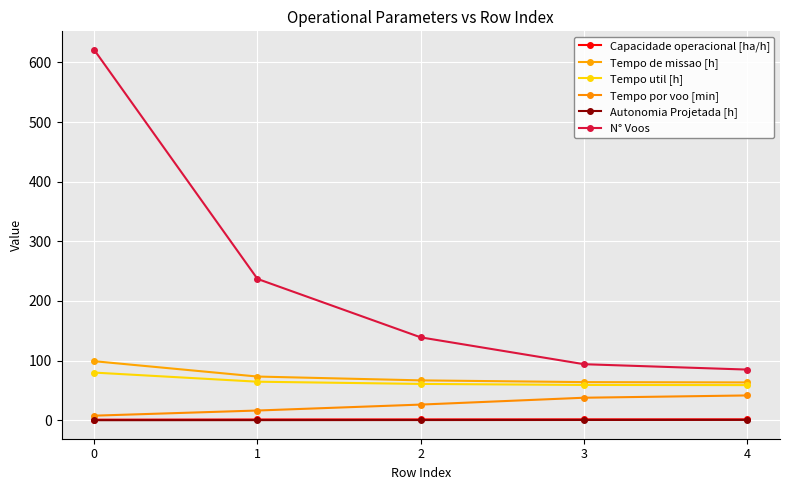

Does the chart display data point markers on the line(s)?

Yes